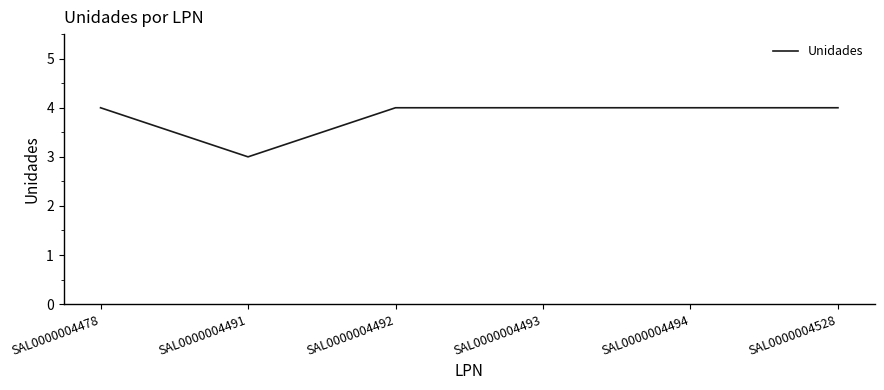

What is the greatest value displayed?

4